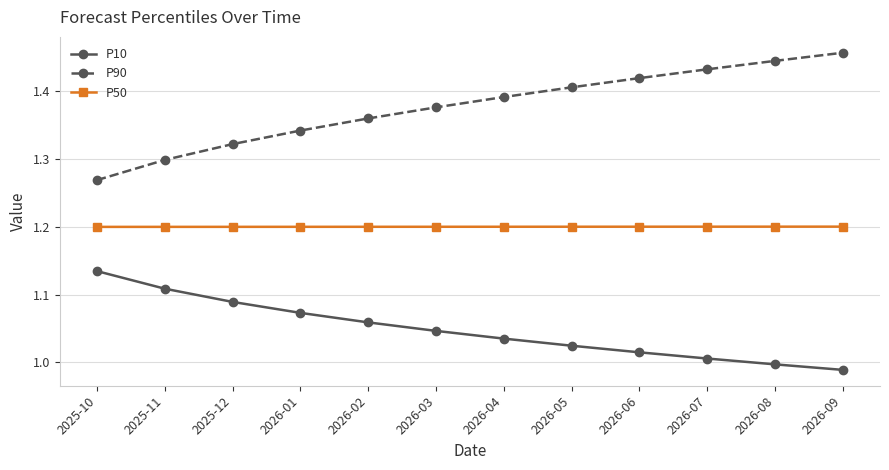

What is the label of the 10th point from the left?

2026-07